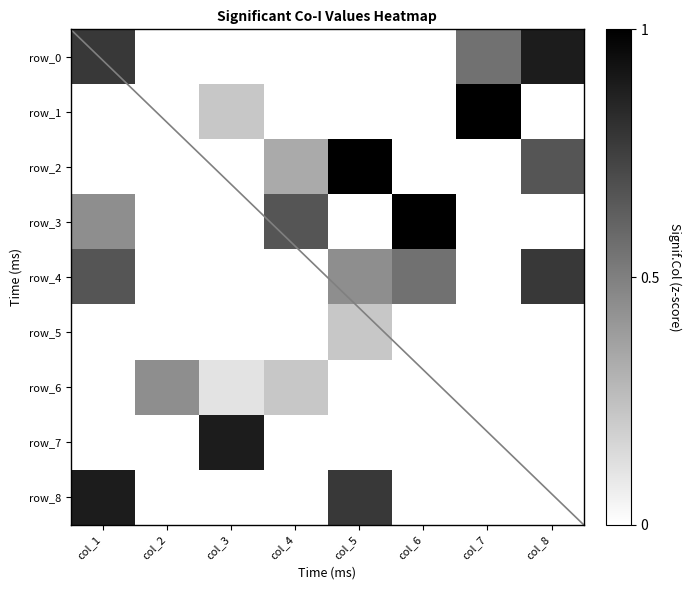

Reading right to left, extract all data points from this chart.

row_0: 0.9	0.6	0.0	0.0	0.0	0.0	0.0	0.8
row_1: 0.0	1.0	0.0	0.0	0.0	0.2	0.0	0.0
row_2: 0.7	0.0	0.0	1.0	0.3	0.0	0.0	0.0
row_3: 0.0	0.0	1.0	0.0	0.7	0.0	0.0	0.4
row_4: 0.8	0.0	0.6	0.4	0.0	0.0	0.0	0.7
row_5: 0.0	0.0	0.0	0.2	0.0	0.0	0.0	0.0
row_6: 0.0	0.0	0.0	0.0	0.2	0.1	0.4	0.0
row_7: 0.0	0.0	0.0	0.0	0.0	0.9	0.0	0.0
row_8: 0.0	0.0	0.0	0.8	0.0	0.0	0.0	0.9